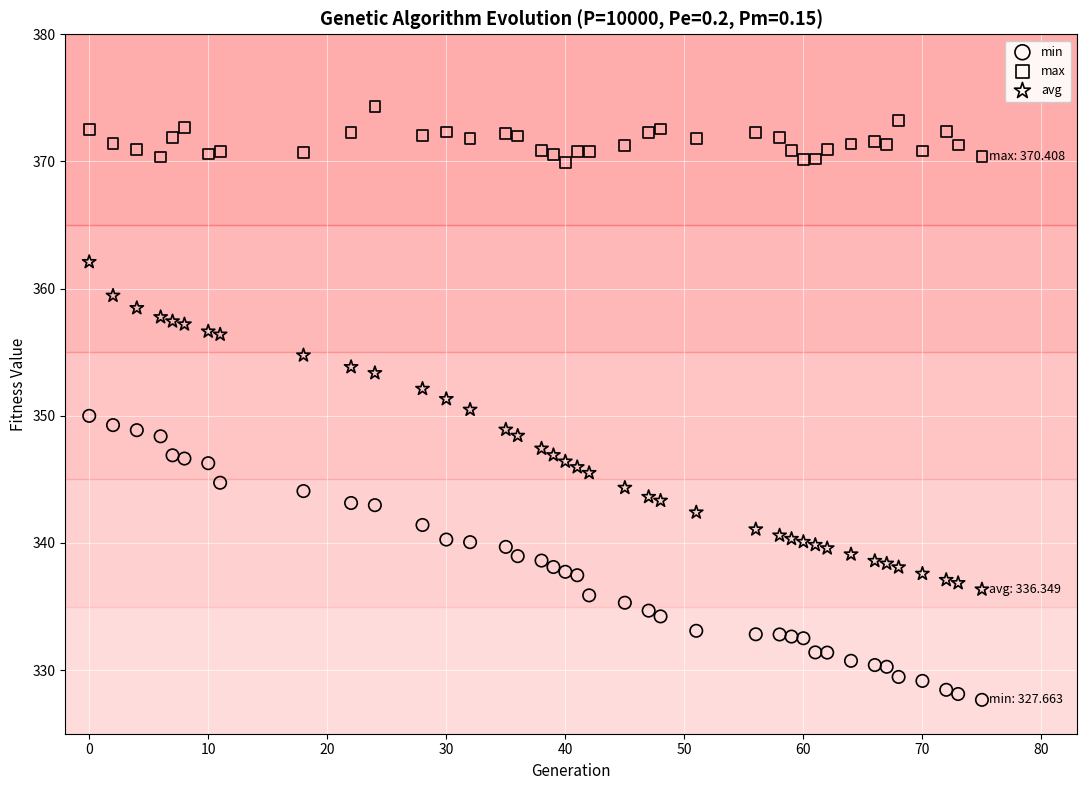

Across all data points, what is the range of Y values (max minus min)?

46.7